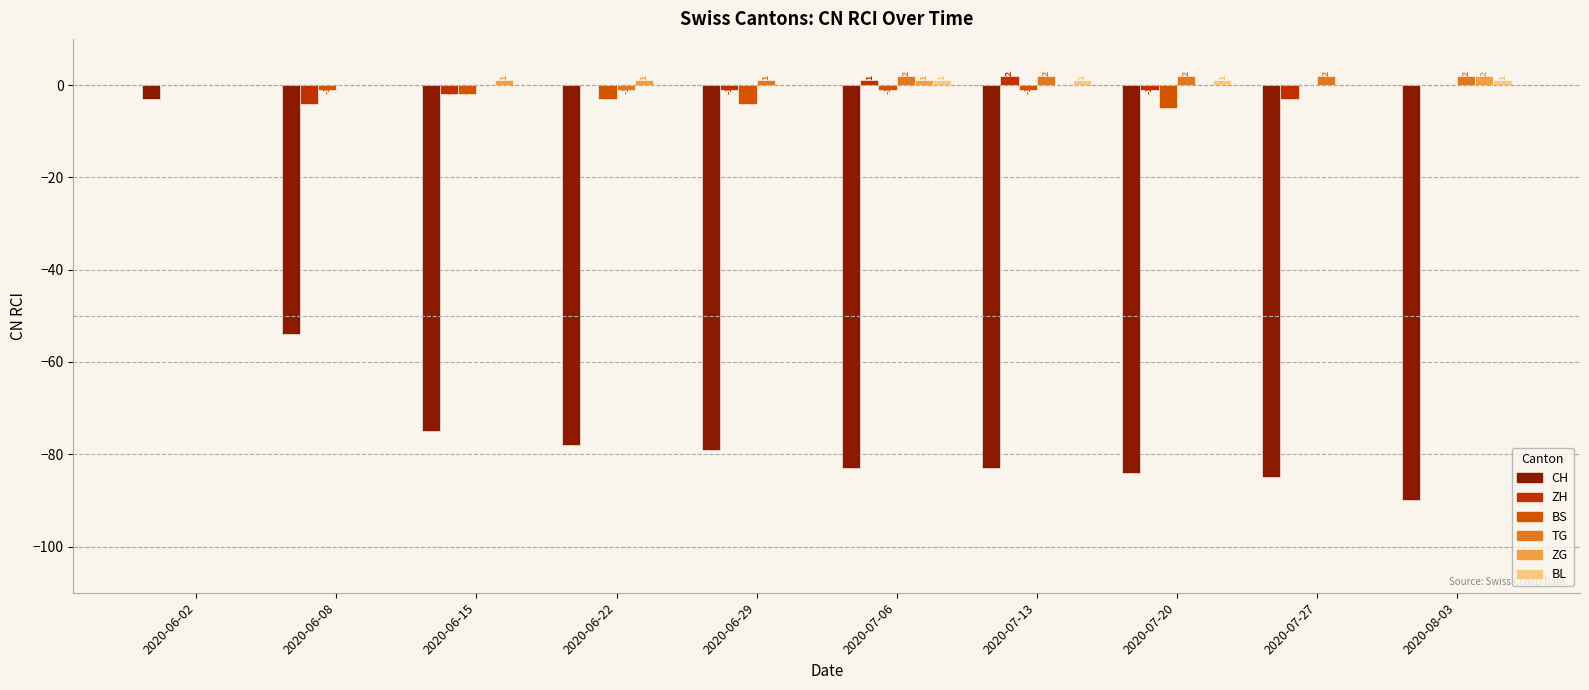

Does the chart contain stacked bars?

No